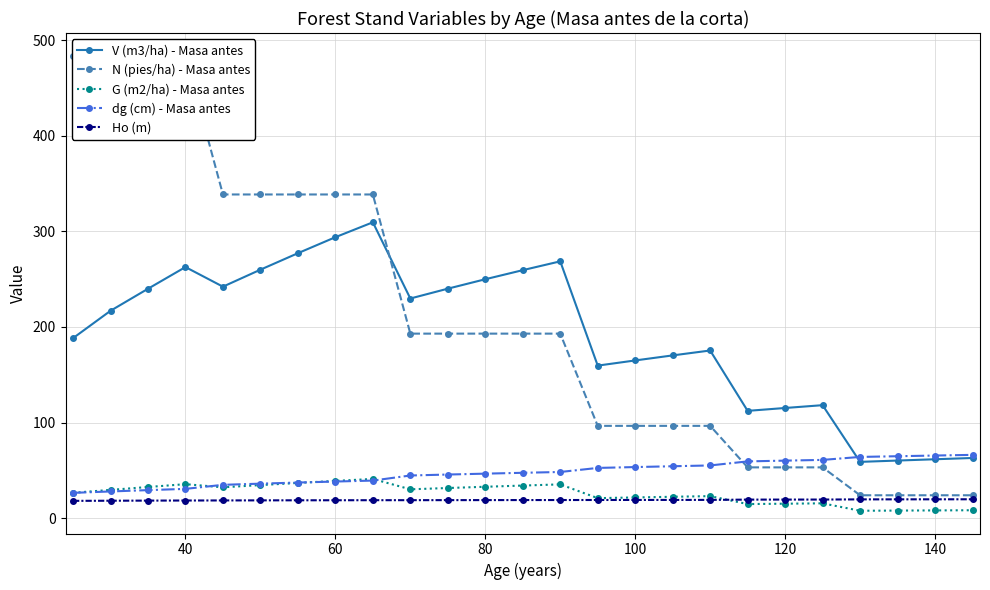

What are all the series names shown in the legend?

V (m3/ha) - Masa antes, N (pies/ha) - Masa antes, G (m2/ha) - Masa antes, dg (cm) - Masa antes, Ho (m)